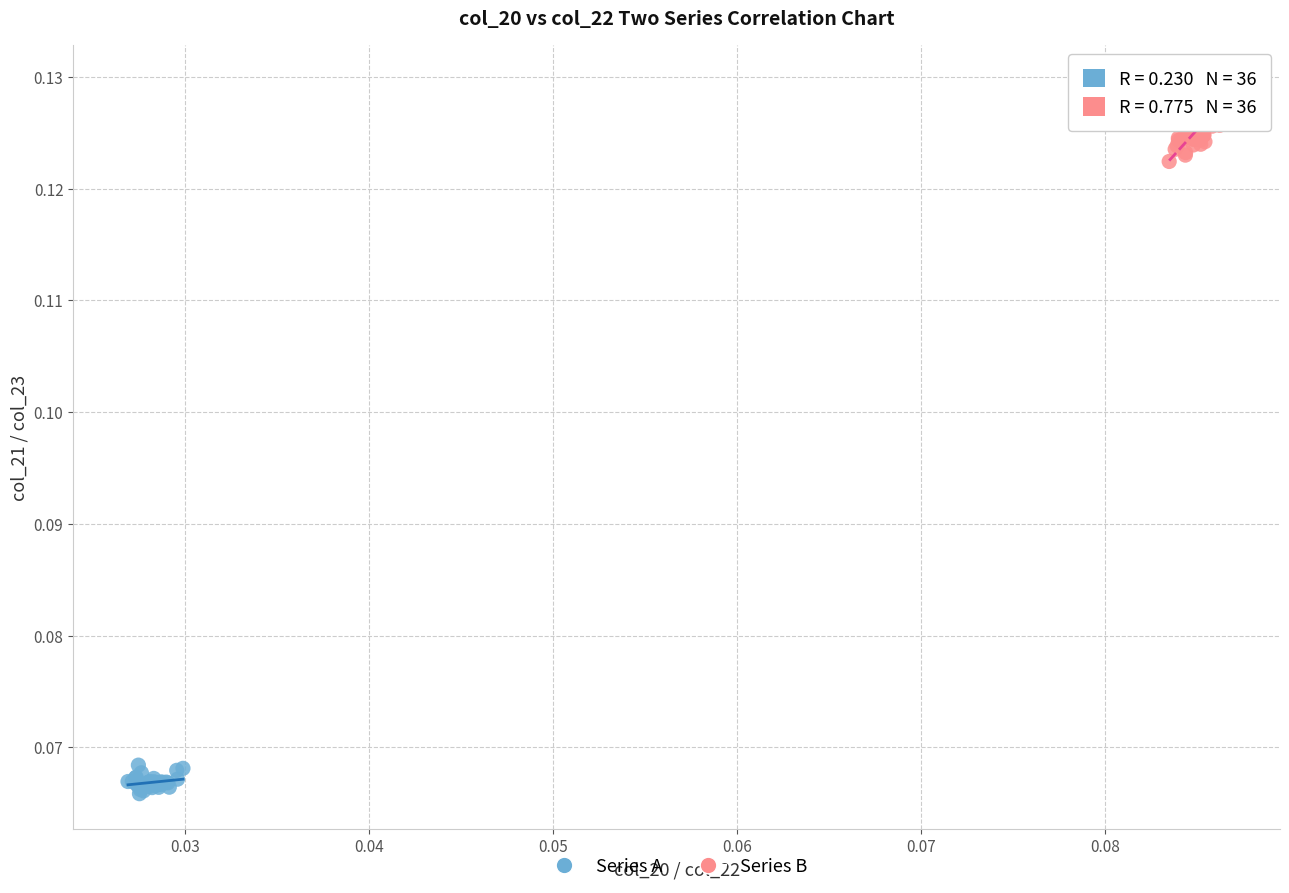

What are all the series names shown in the legend?

Series A, Series B